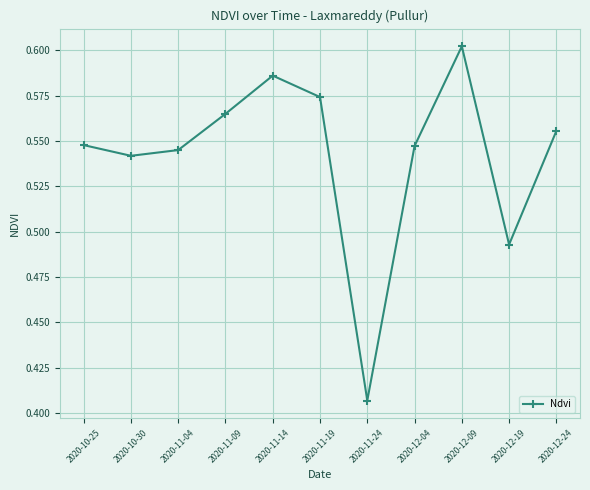

True or false: there are more than 1 points higher than both neighbors.

True